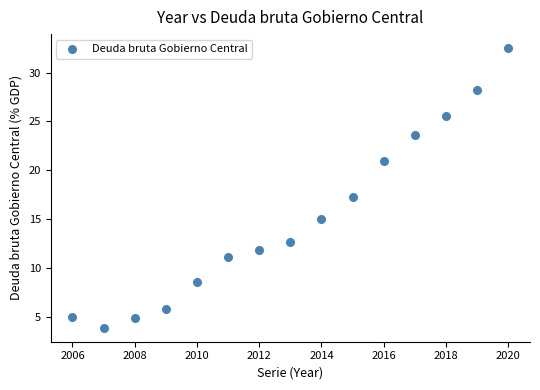

What Y value in the scatter plot is closest to 18?

17.3